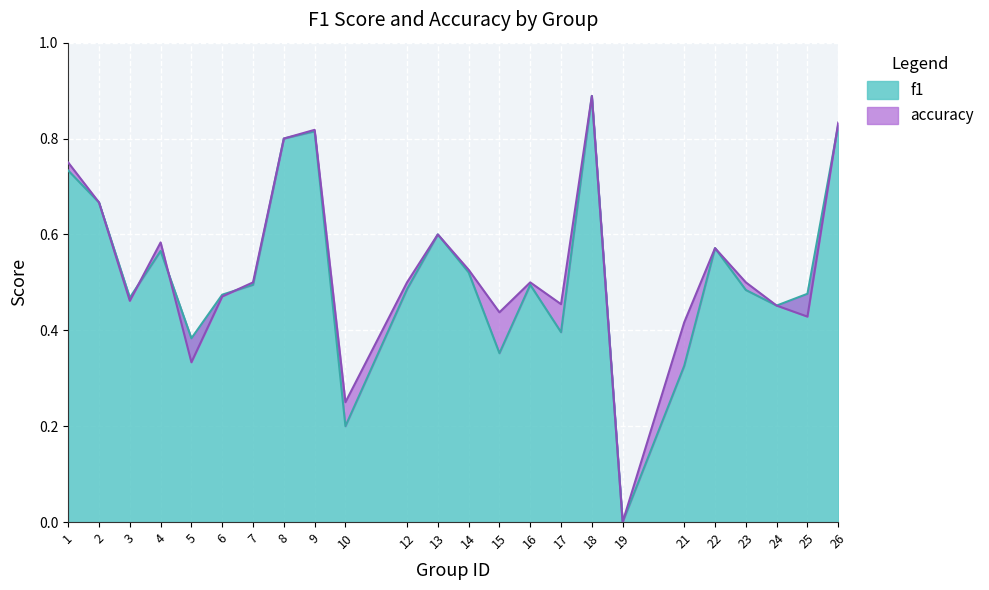

The value of f1 at 6 is 0.2. True or false?

False